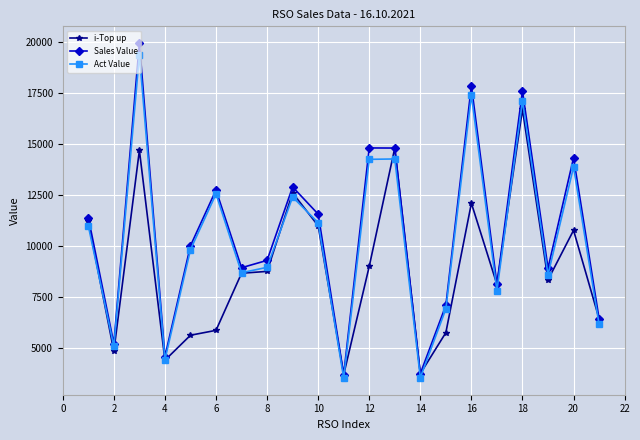

Which series has the widest spread of values?

Sales Value